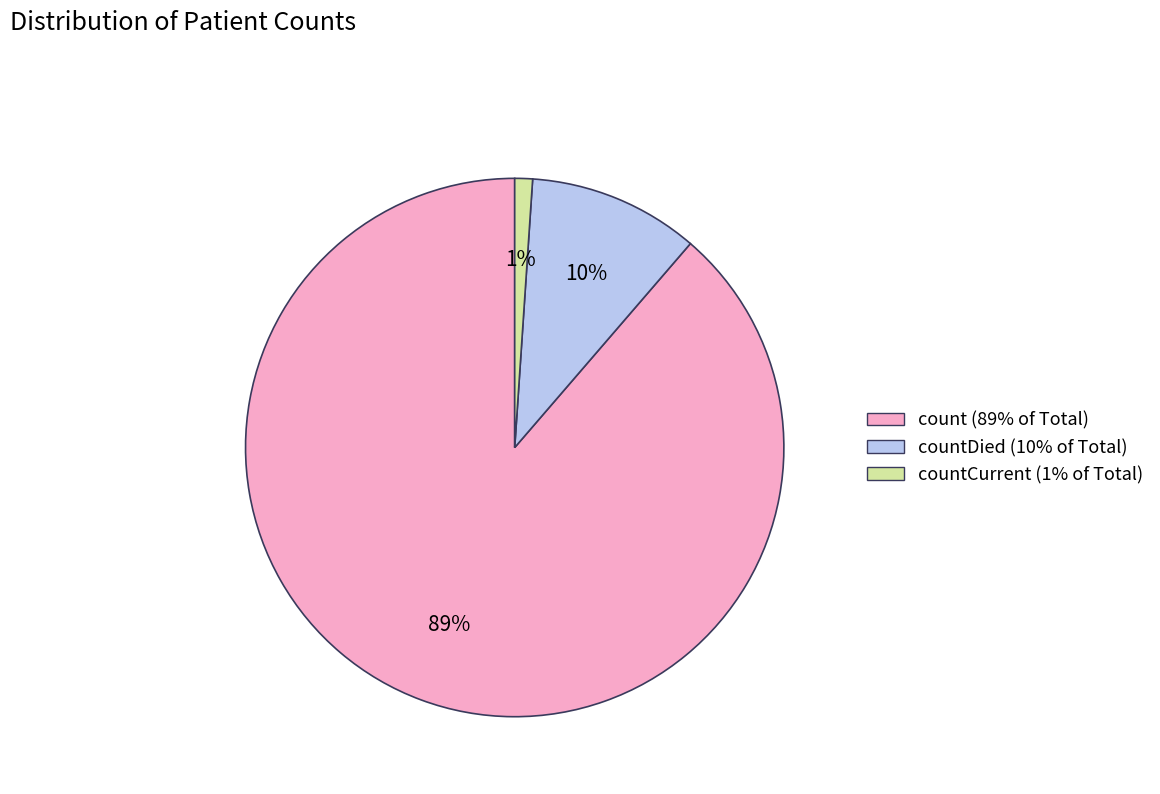

Is there any slice that represents more than half of the pie?

Yes